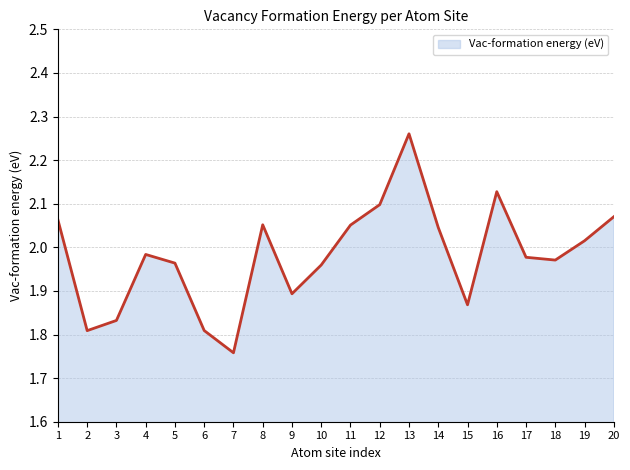

Which label corresponds to the smallest value in the chart?

7